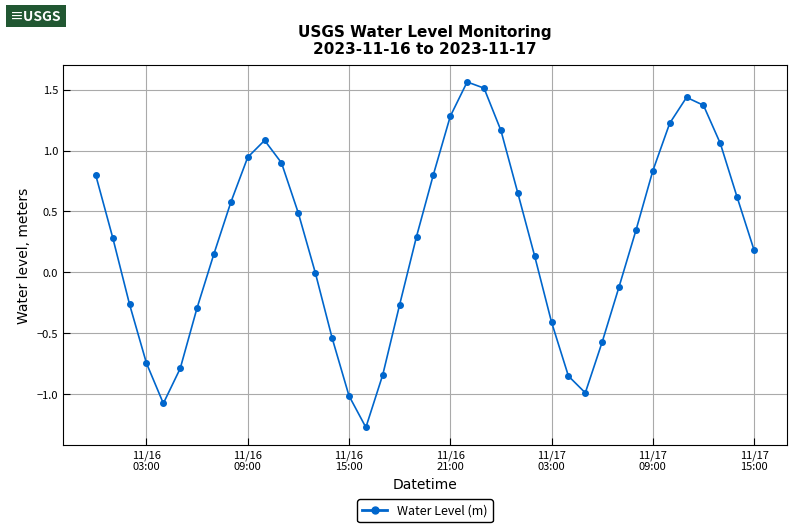

True or false: there are more than 1 points higher than both neighbors.

True